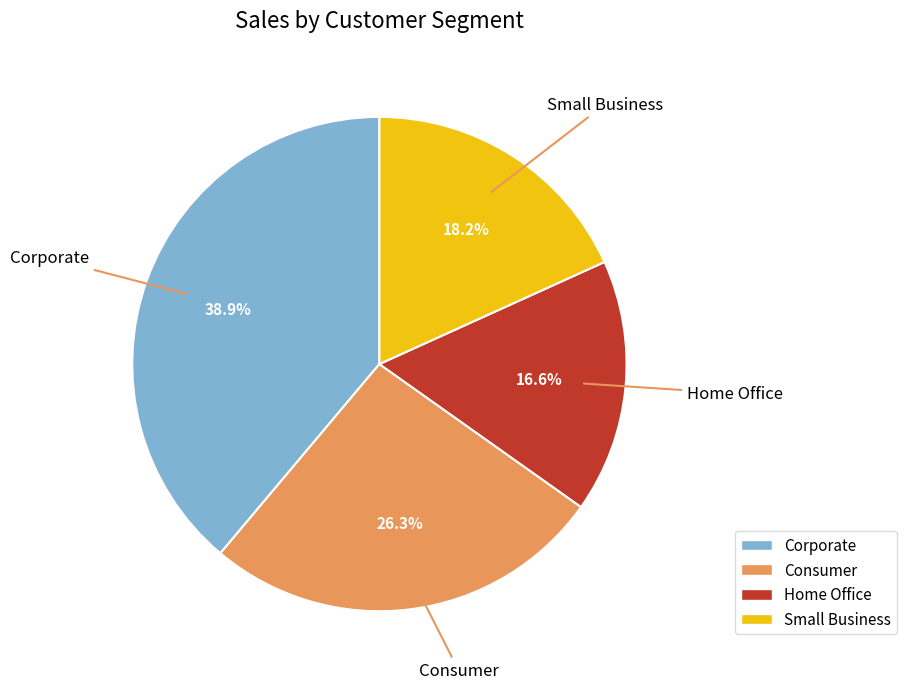

What is the ratio of the value at Corporate to the value at Small Business?

2.1